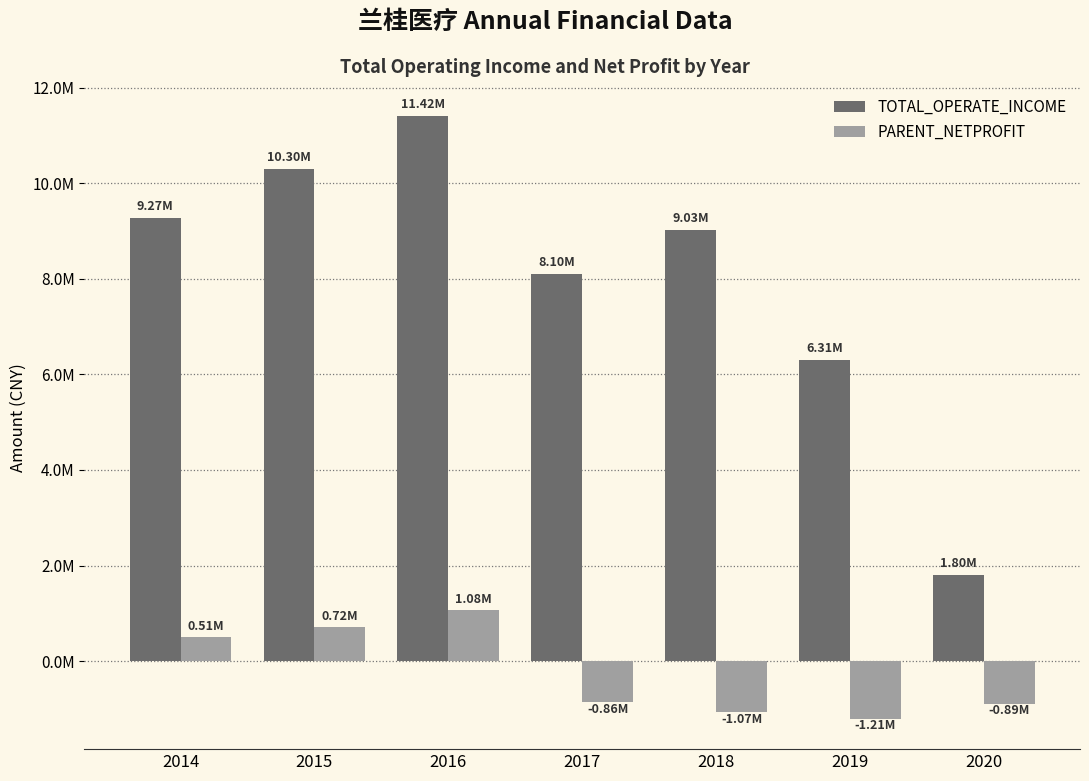

List the labels in order of PARENT_NETPROFIT value, smallest first.

2019, 2018, 2020, 2017, 2014, 2015, 2016